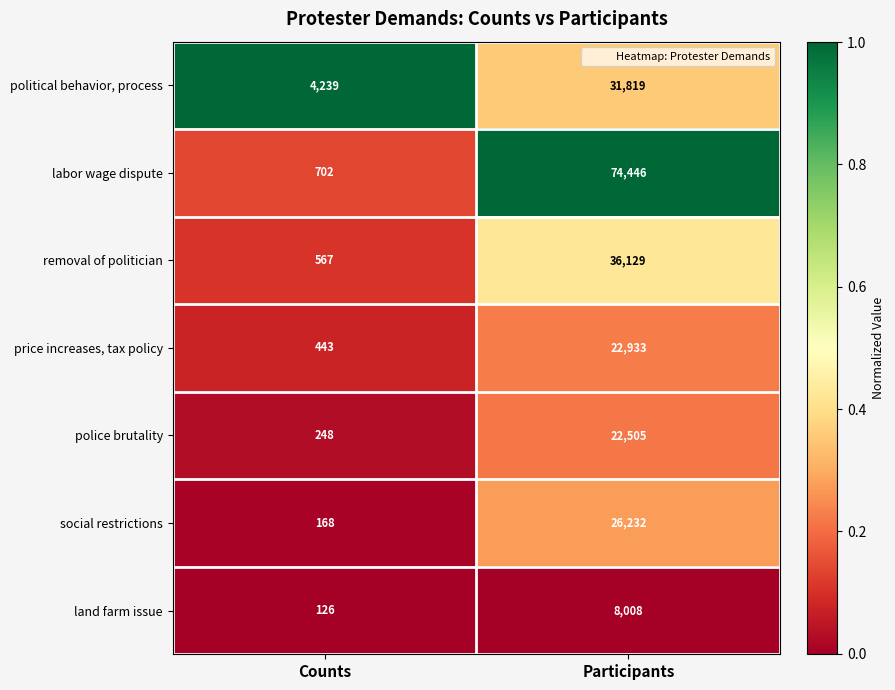

What is the sum of the political behavior, process values at Participants and Counts?

36058